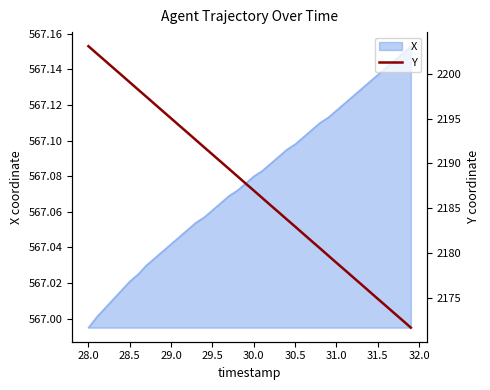

The value of X at 31.0 is 808.0. True or false?

False